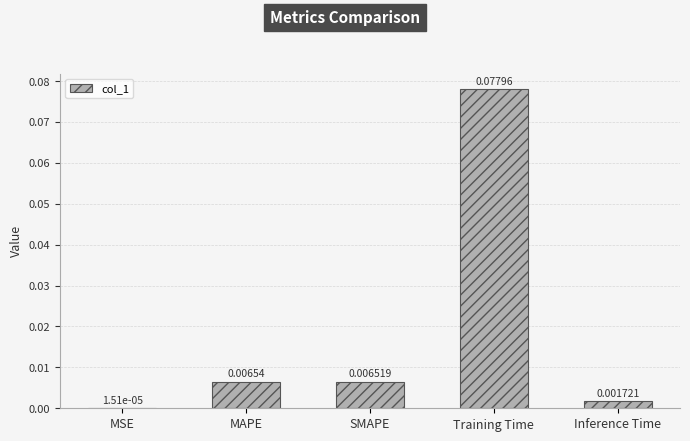

Between MAPE and MSE, which is larger?

MAPE